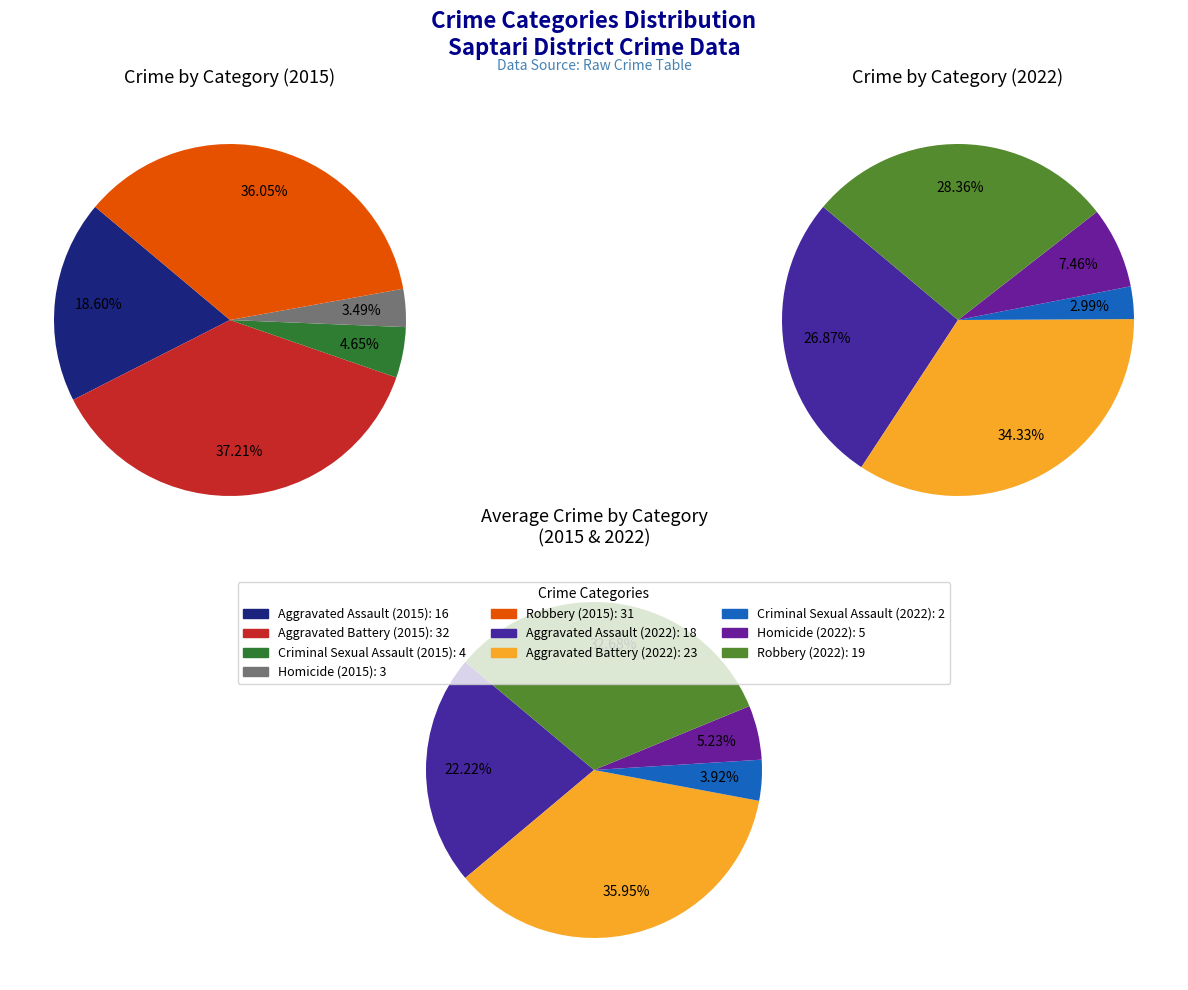

To the nearest percent, what is the combined percentage of Criminal Sexual Assault and Aggravated Assault?

23%